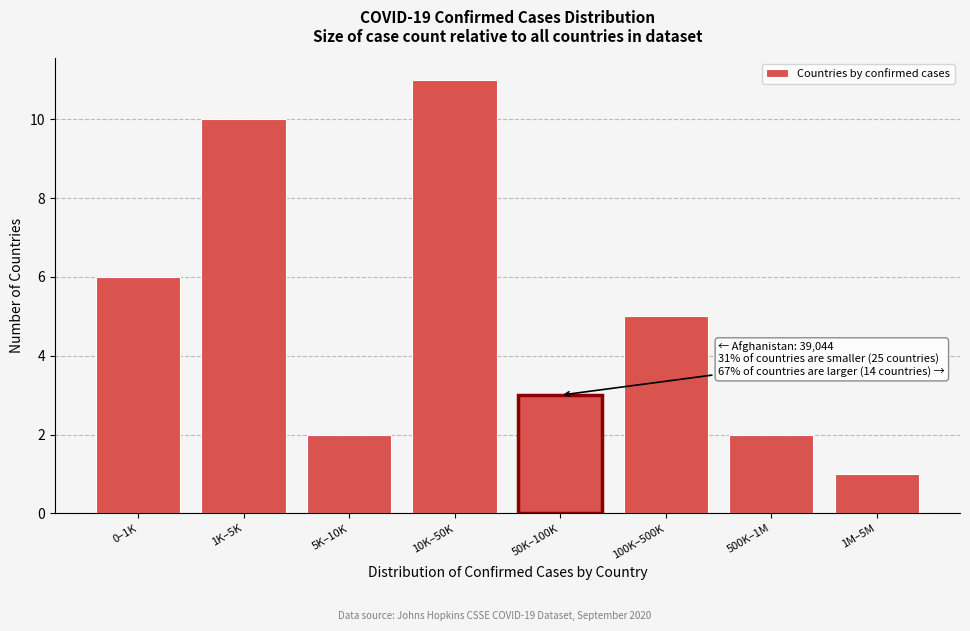

Reading left to right, list all the values displayed in this chart.

6	10	2	11	3	5	2	1